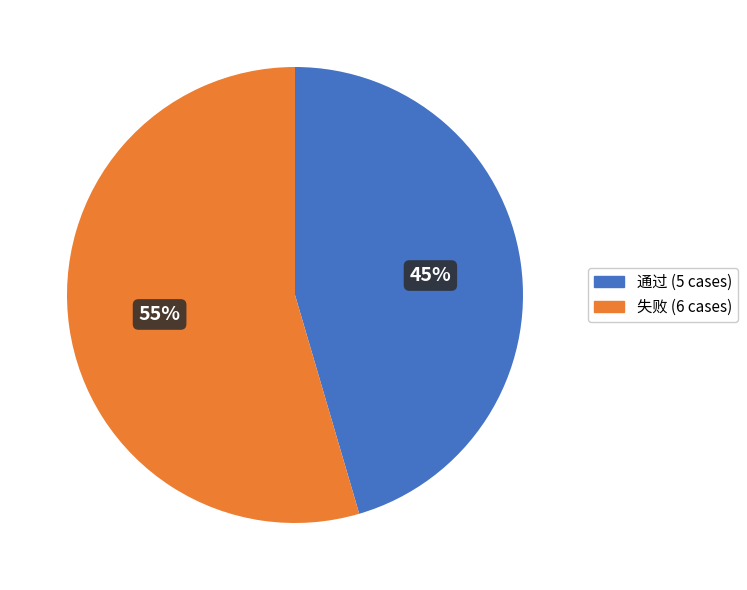

Which slice is the largest?

失败